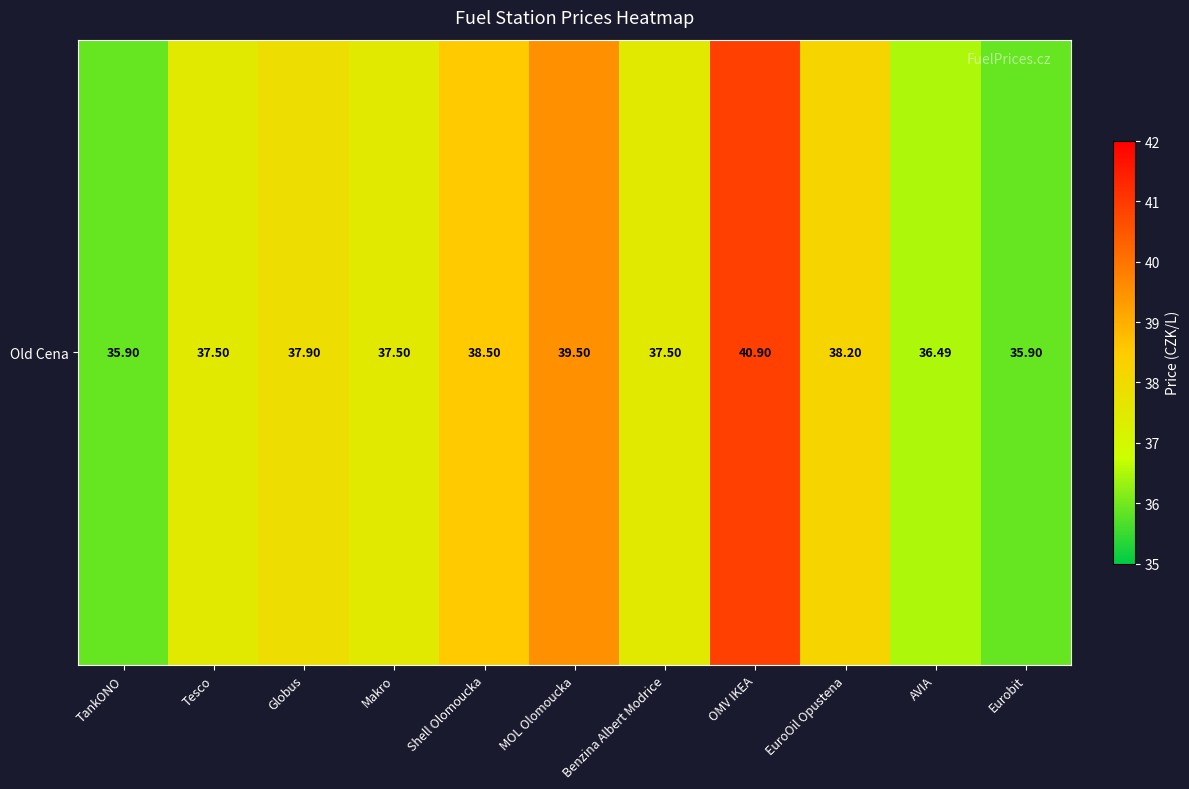

Between Tesco and MOL Olomoucka, which is larger?

MOL Olomoucka